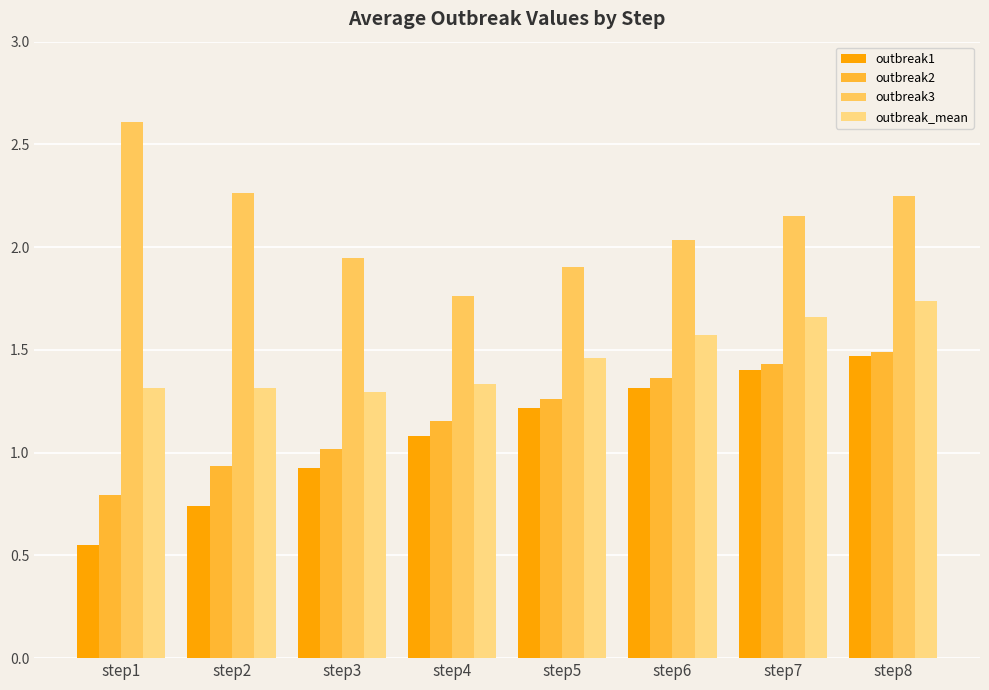

What is the maximum value shown in the chart?

2.6